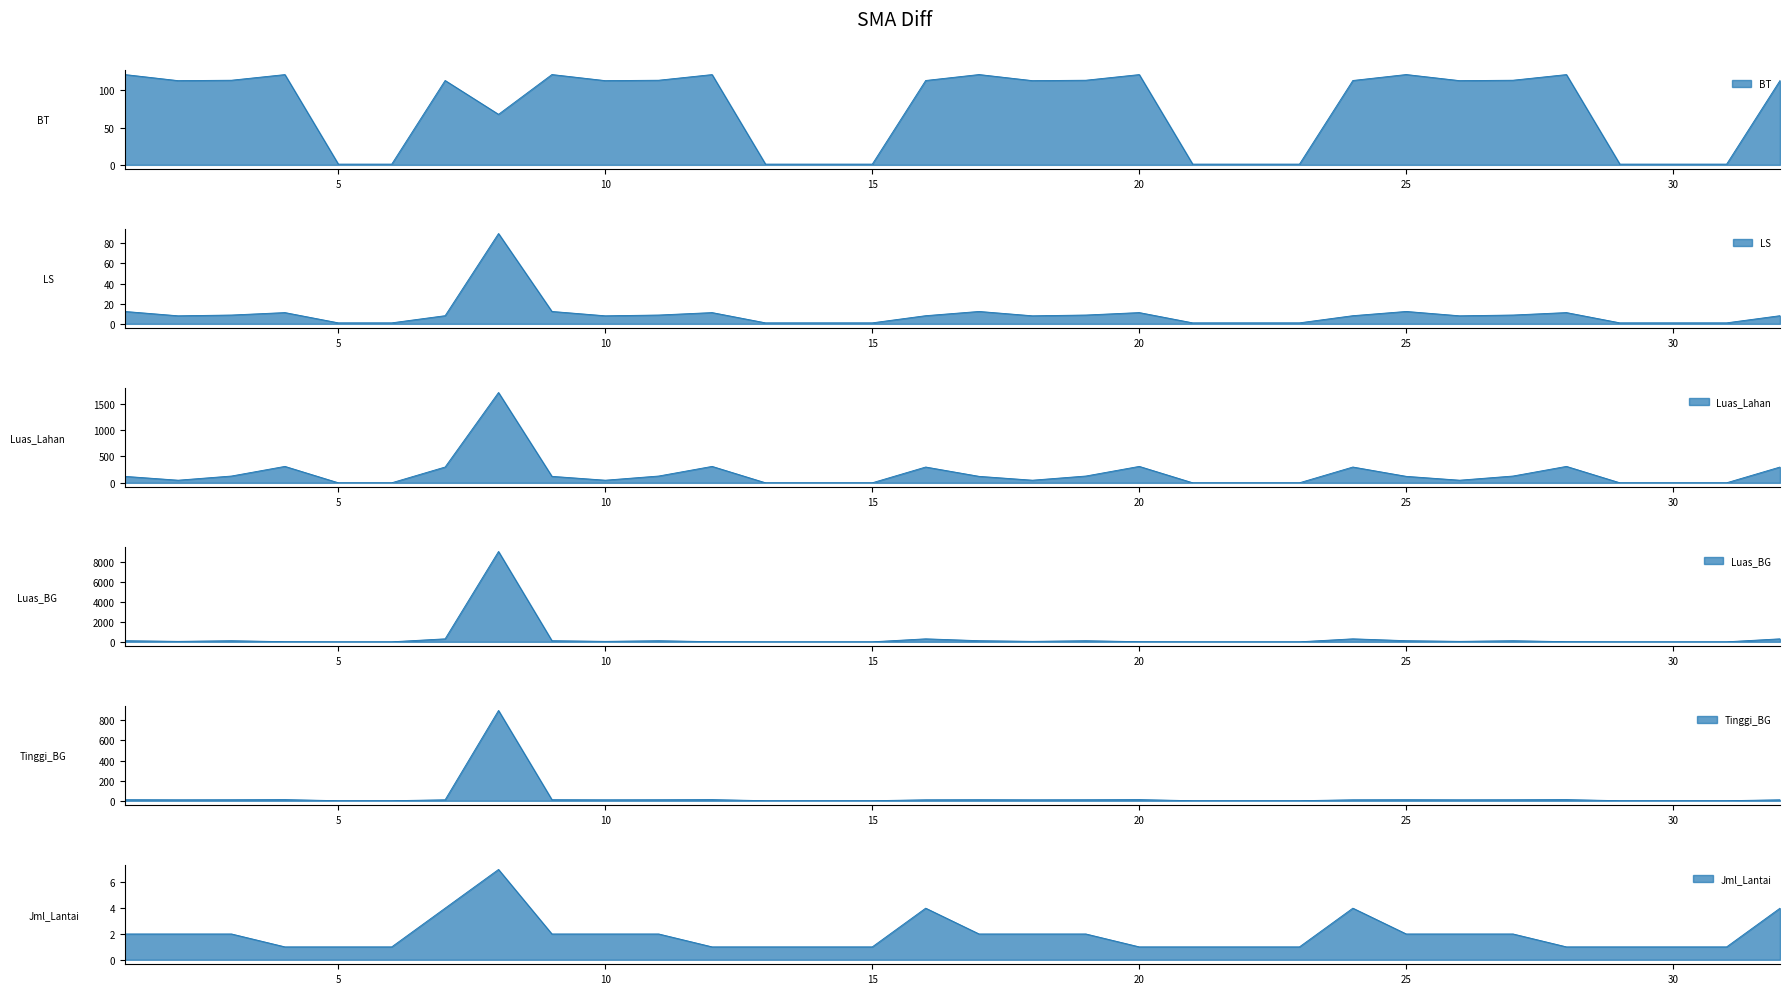

What is the average value of the Tinggi_BG series?

35.1